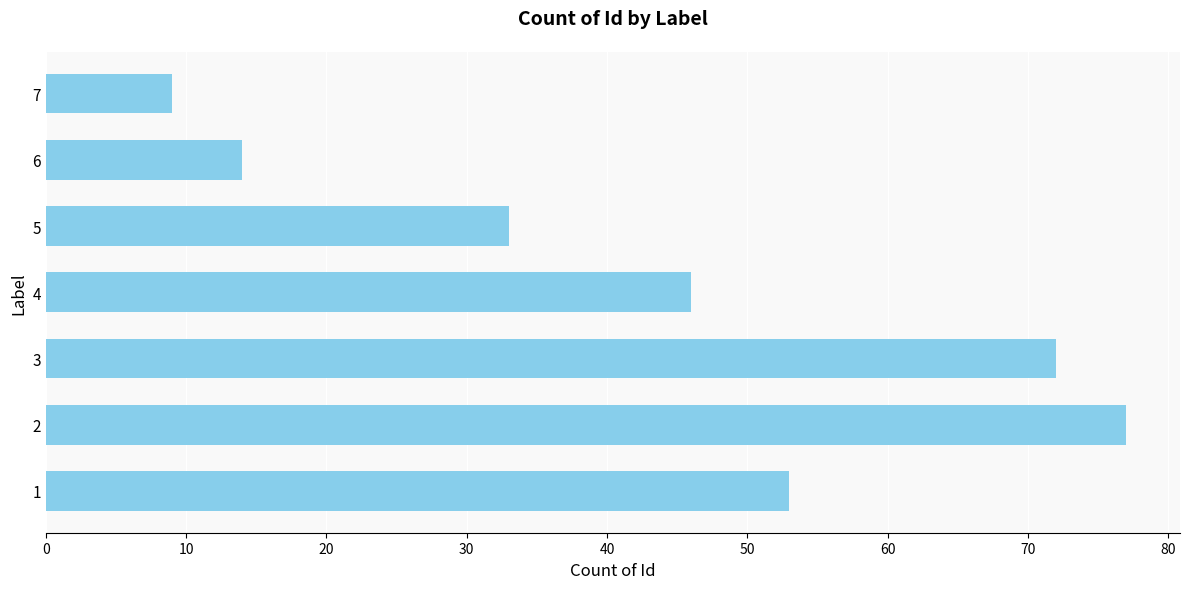

At which category does the chart reach its peak across all series?

2